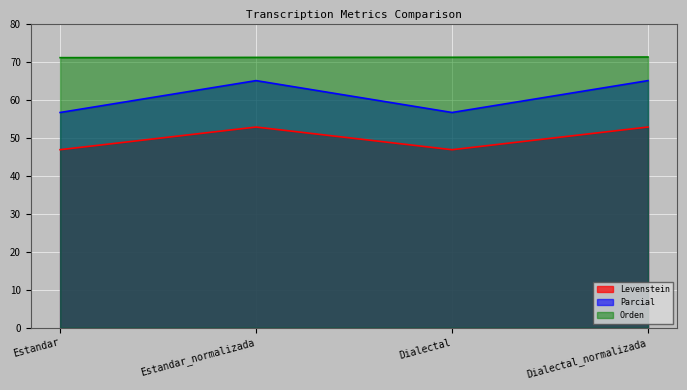

What is the difference between the second highest and second lowest values in the Levenstein series?

6.0